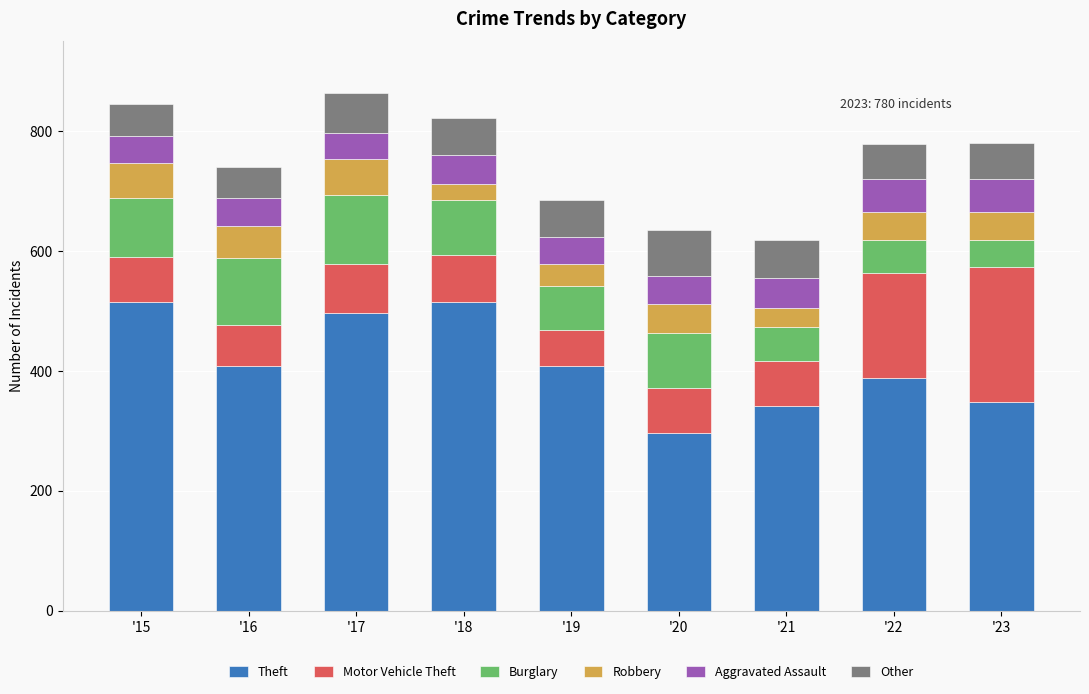

What are all the series names shown in the legend?

Theft, Motor Vehicle Theft, Burglary, Robbery, Aggravated Assault, Other